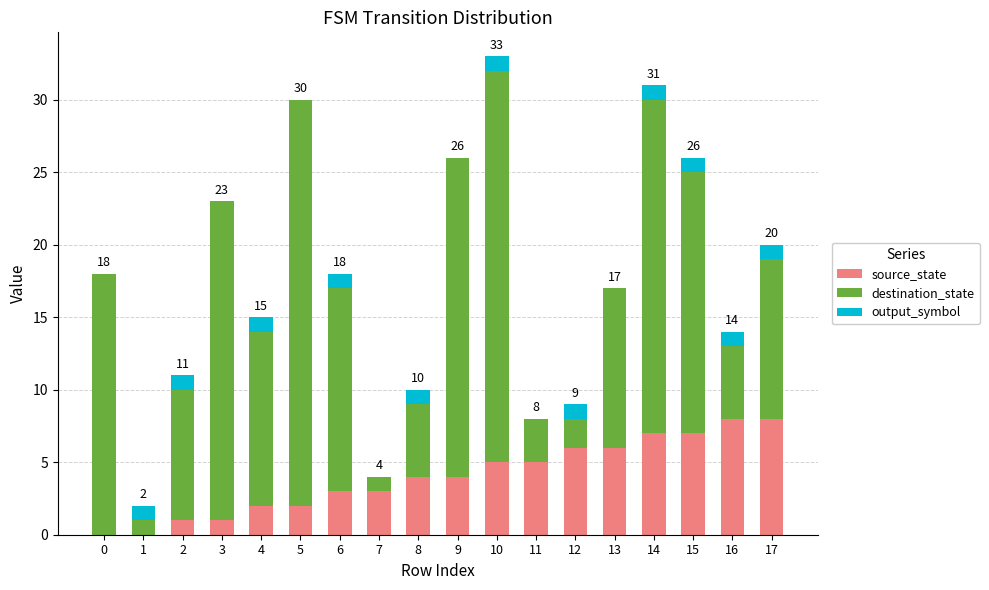

The value of source_state at 16 is 13. True or false?

False